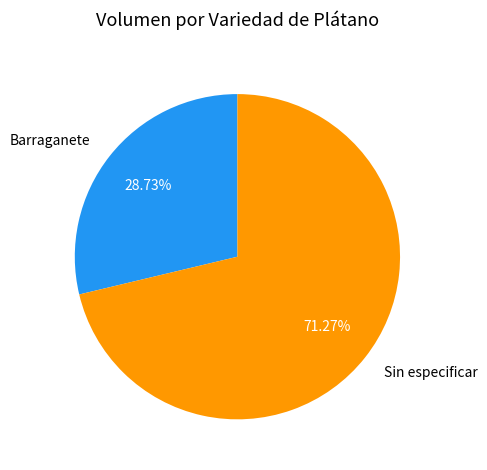

Rank the categories by value from lowest to highest.

Barraganete, Sin especificar